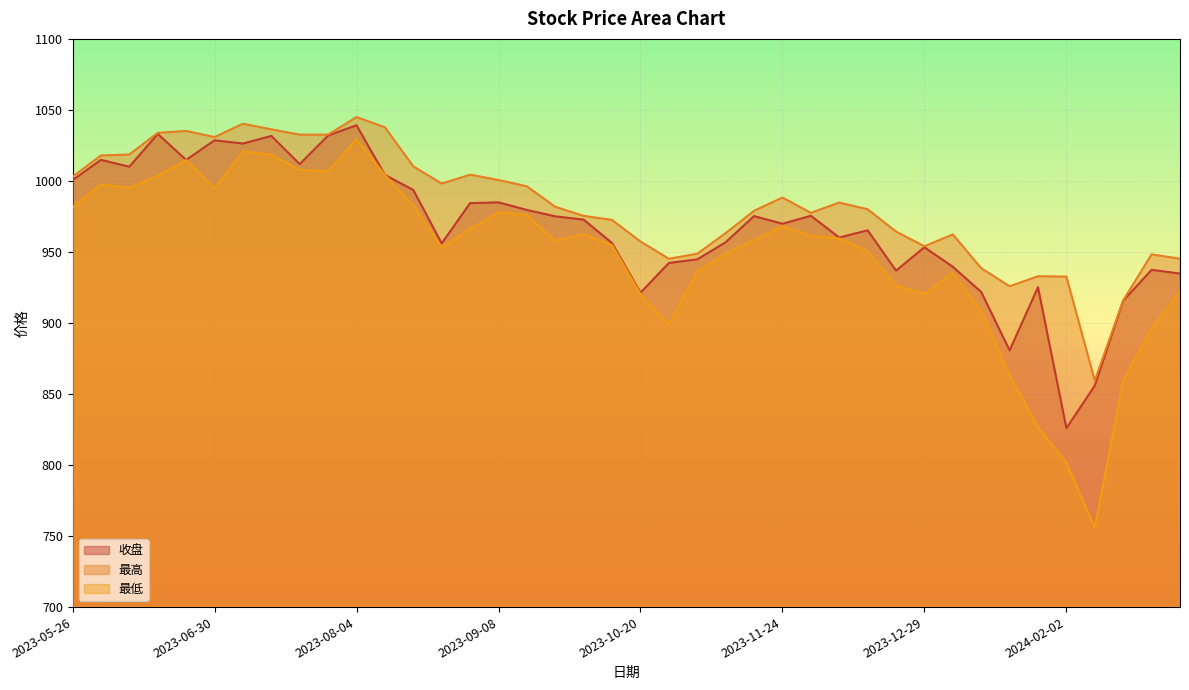

What is the lowest value of the 收盘 series?

825.9